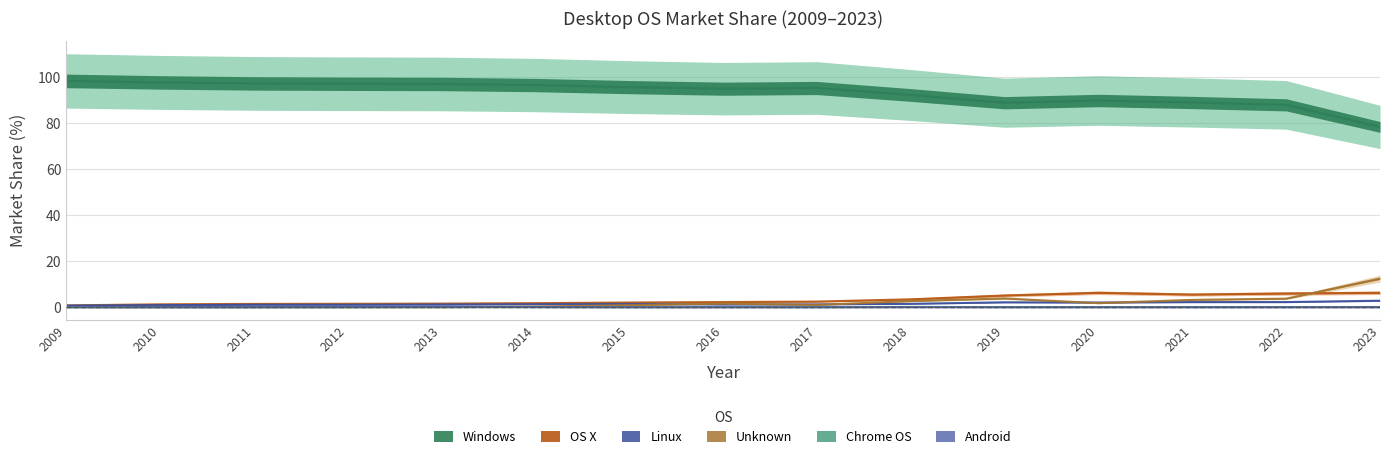

List the series in order of their peak value, highest first.

Windows, Unknown, OS X, Linux, Android, Chrome OS